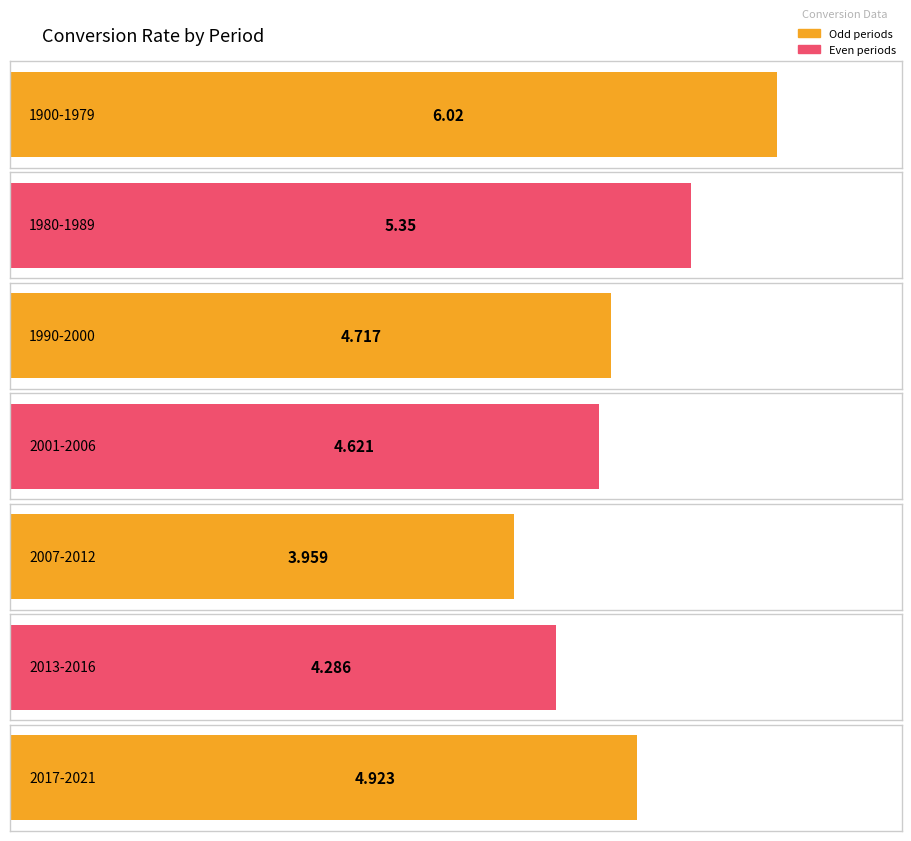

What is the smallest value displayed?

4.0